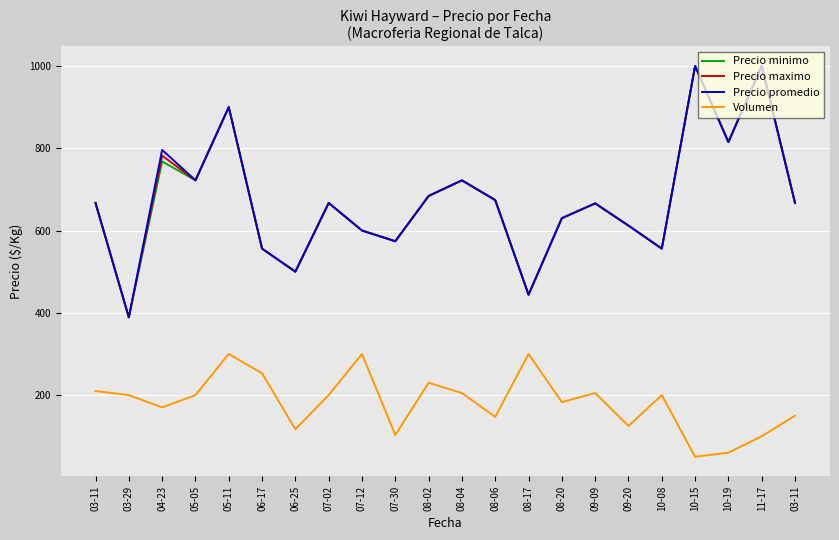

Does the chart display data point markers on the line(s)?

No